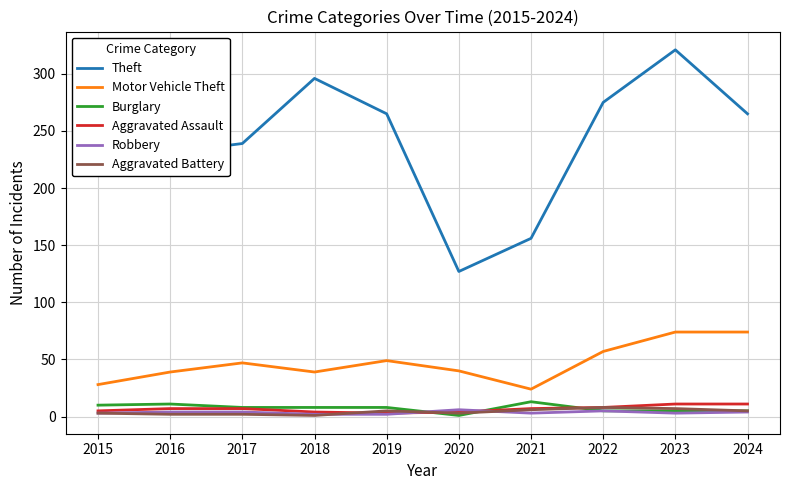

The Theft series shows 264 at 2021. True or false?

False